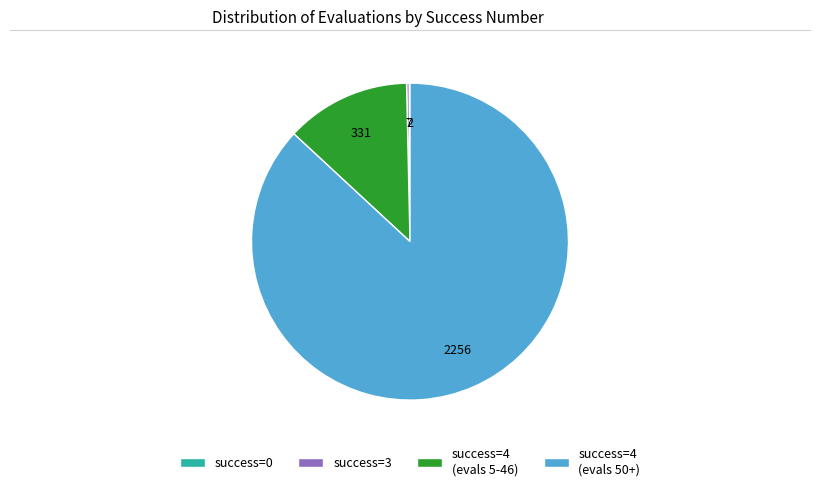

Is the sum of success=4 (evals 5-46) and success=4 (evals 50+) greater than half?

Yes